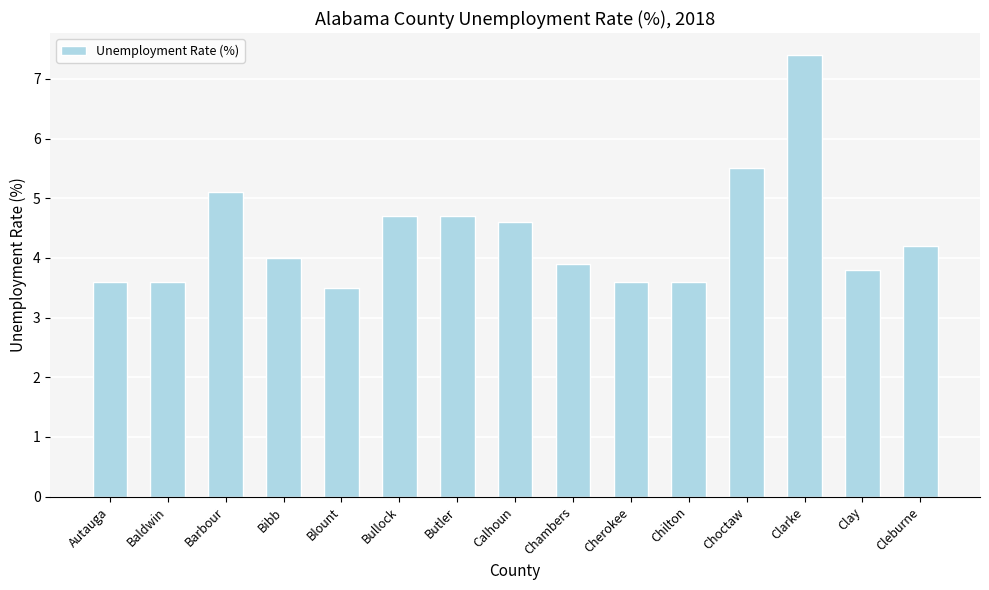

What is the difference between the values at Barbour and Blount?

1.6